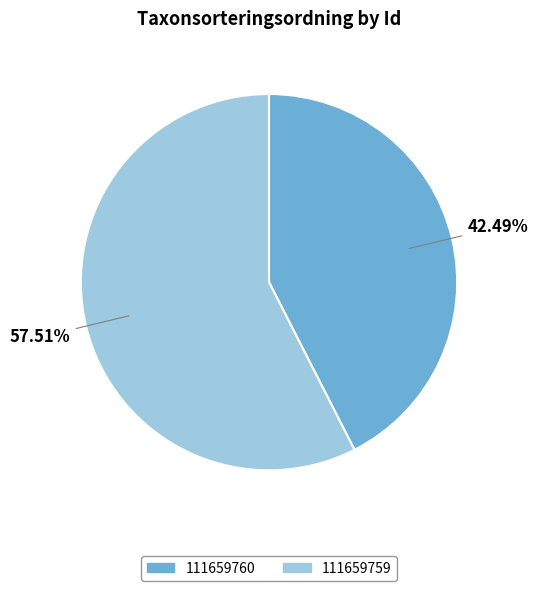

Which category has the smallest portion of the pie?

111659760